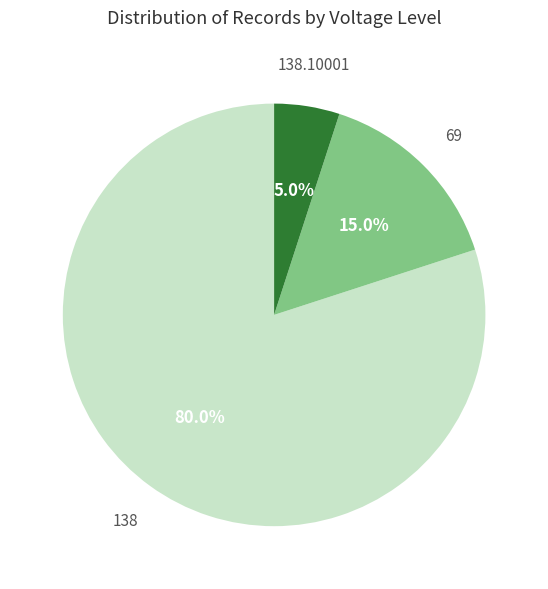

Is there a majority slice in this chart?

Yes